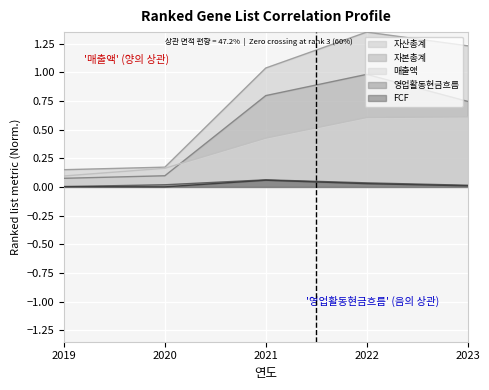

At which label is FCF closest to 0?

2020